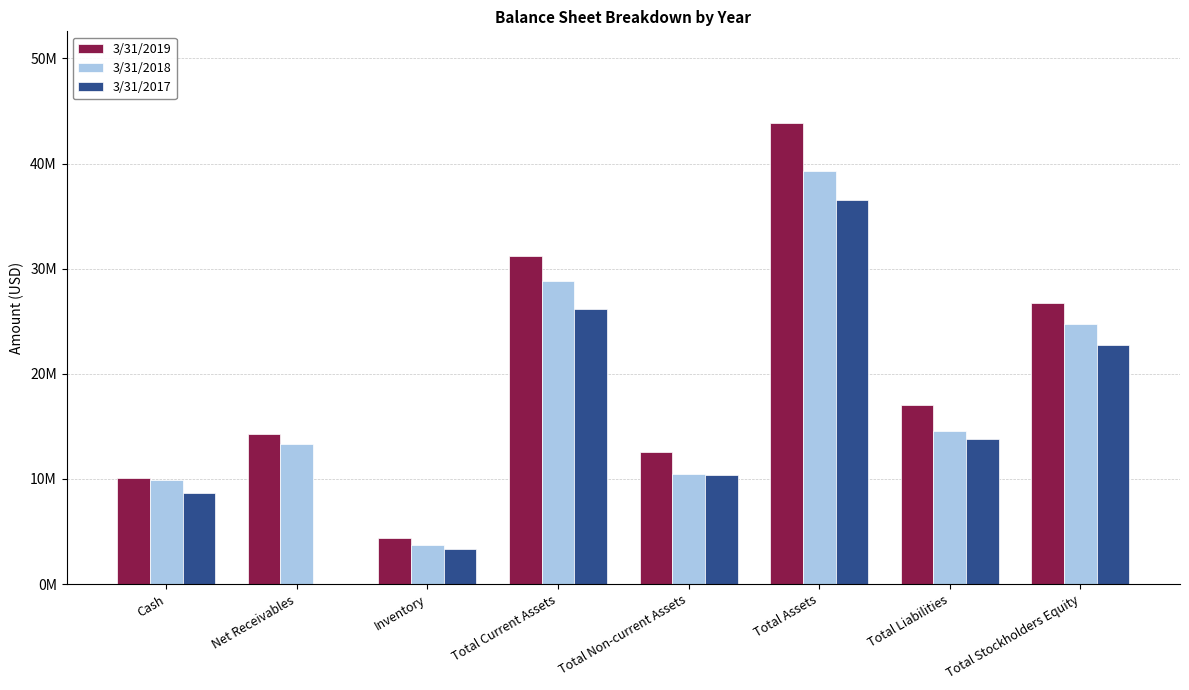

Are the bars grouped side by side (vs. stacked)?

Yes